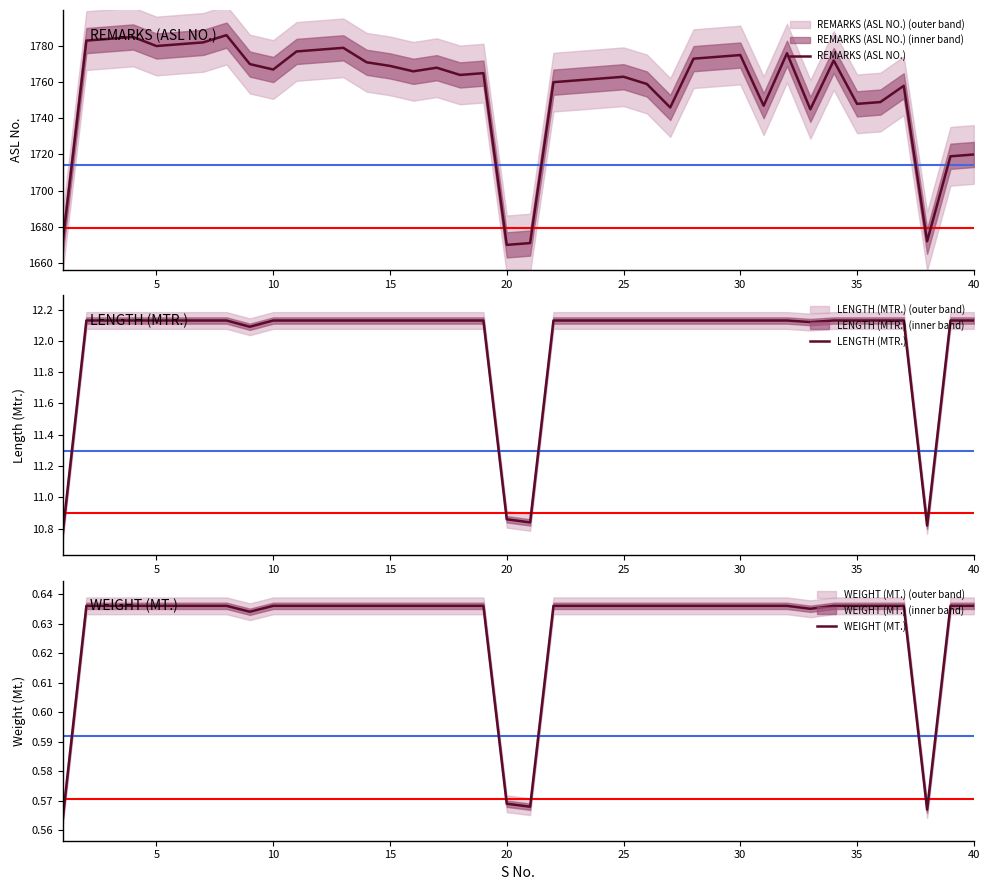

What is the lowest value of the REMARKS (ASL NO.) series?

1670